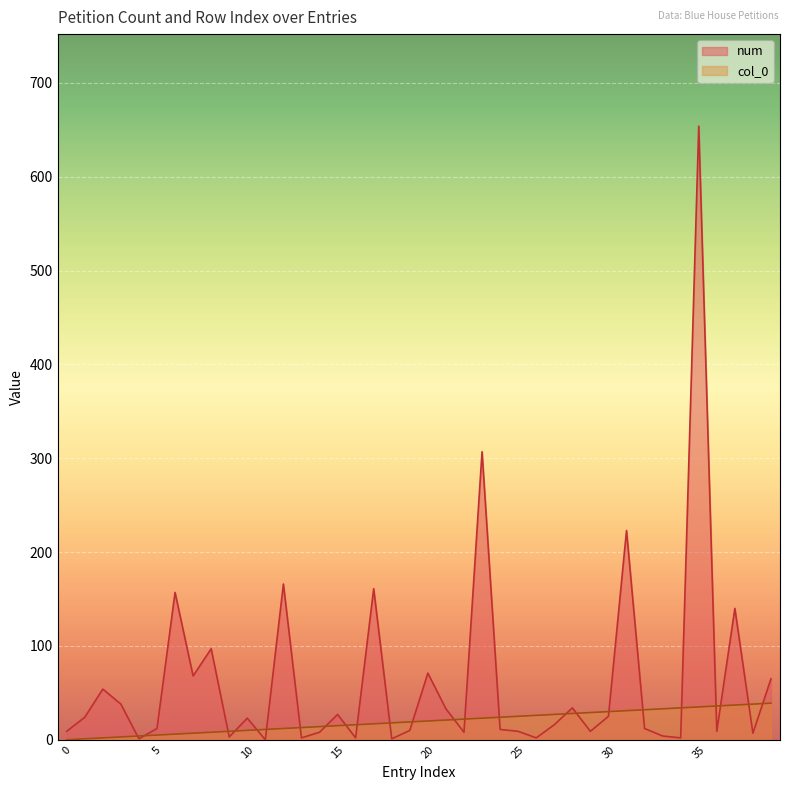

What are all the series names shown in the legend?

num, col_0